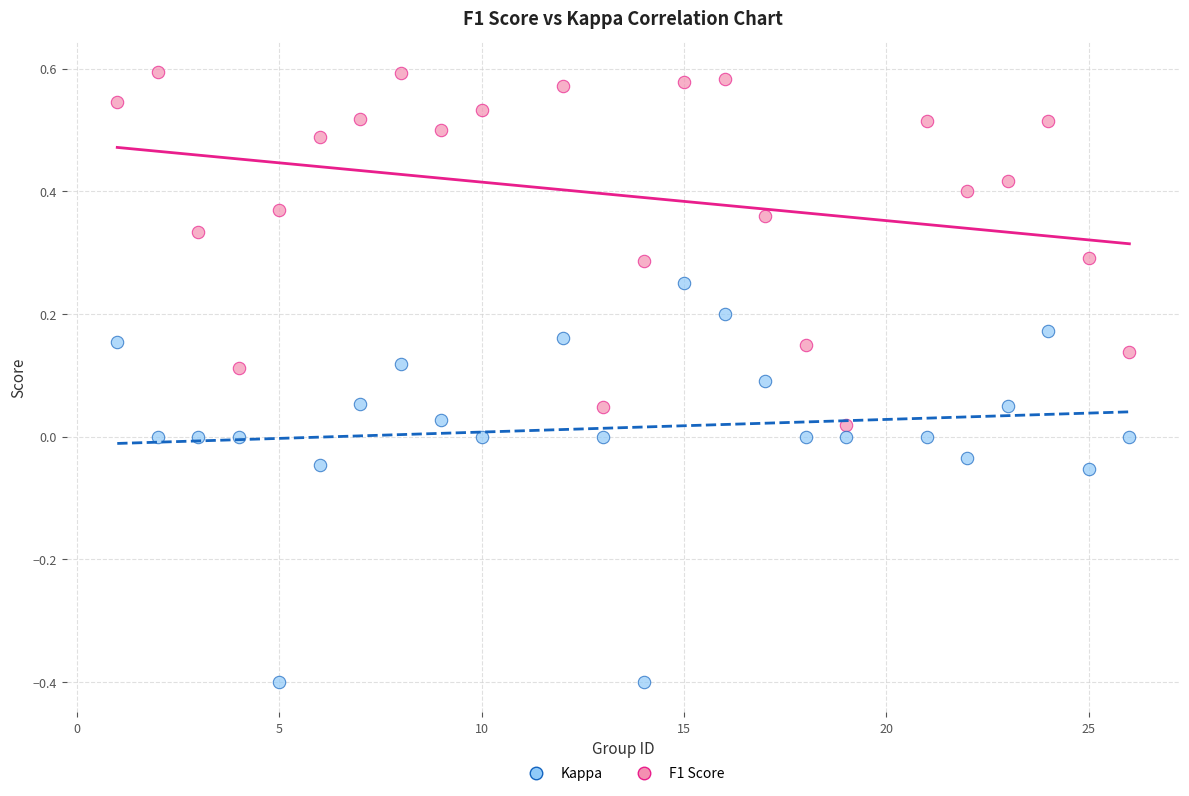

What are all the series names shown in the legend?

Kappa, F1 Score